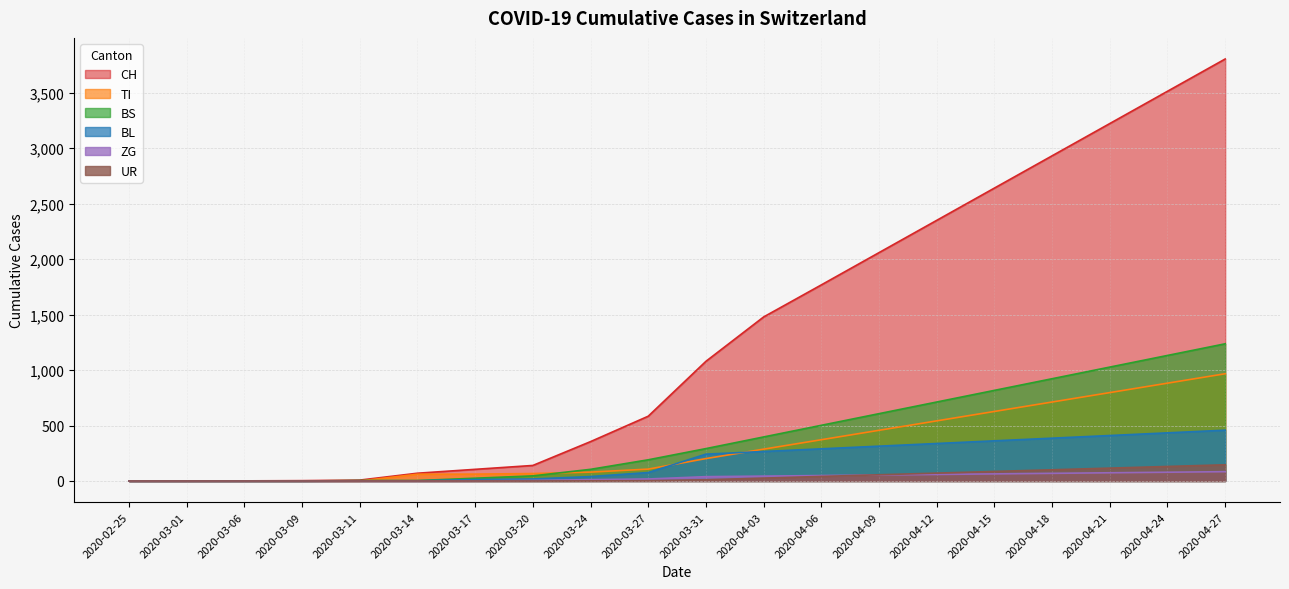

How many values in ZG are above zero?

14